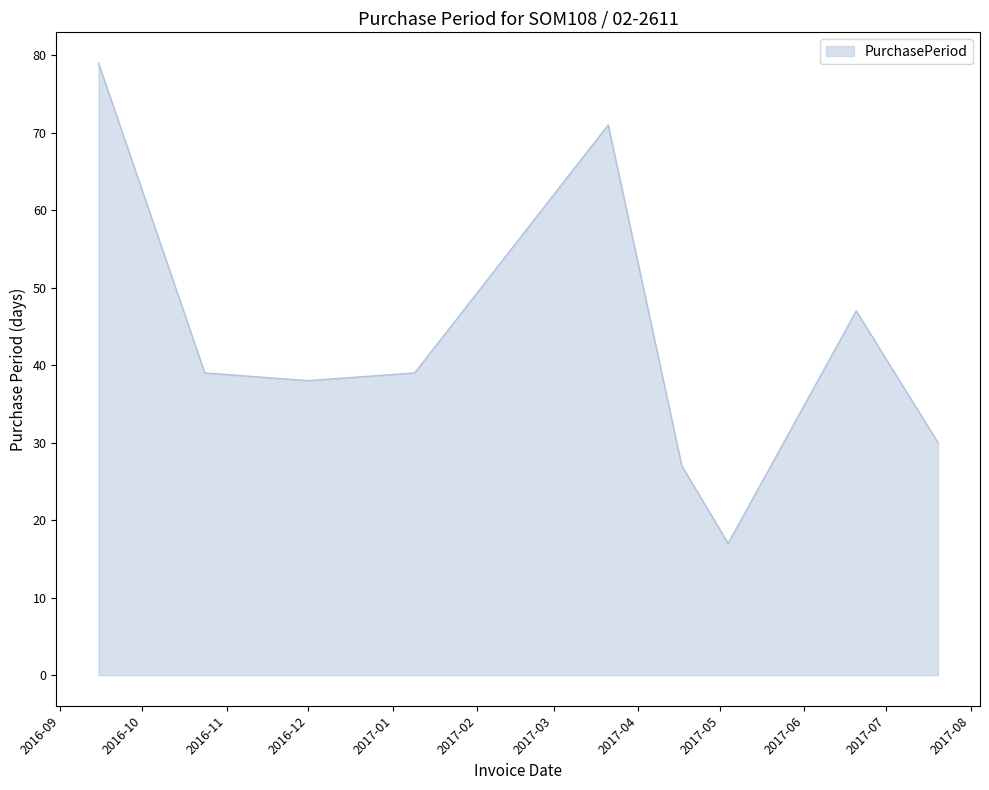

What is the maximum value shown in the chart?

79